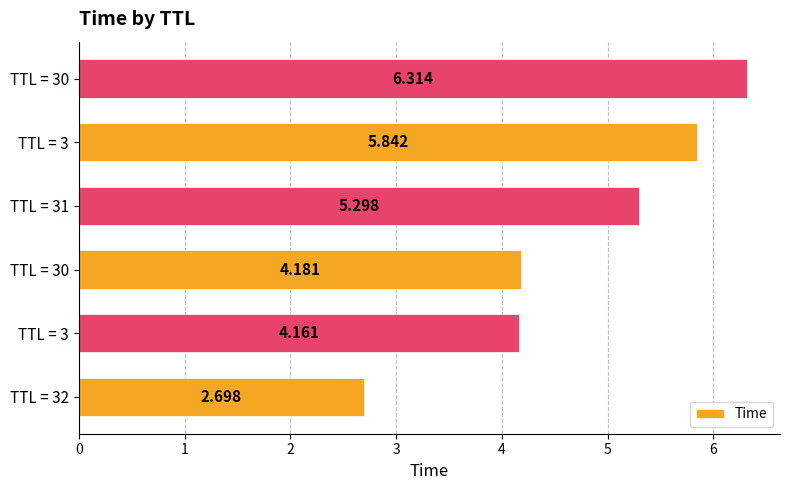

Count the number of values greater than 5.

3